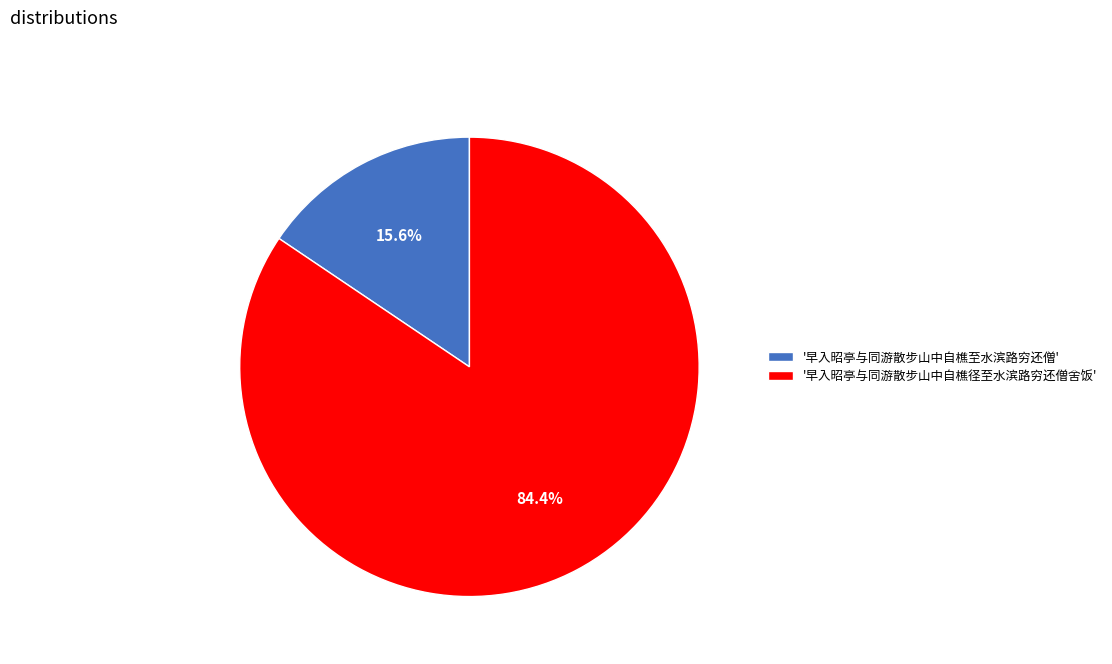

Count the number of slices in the pie.

2